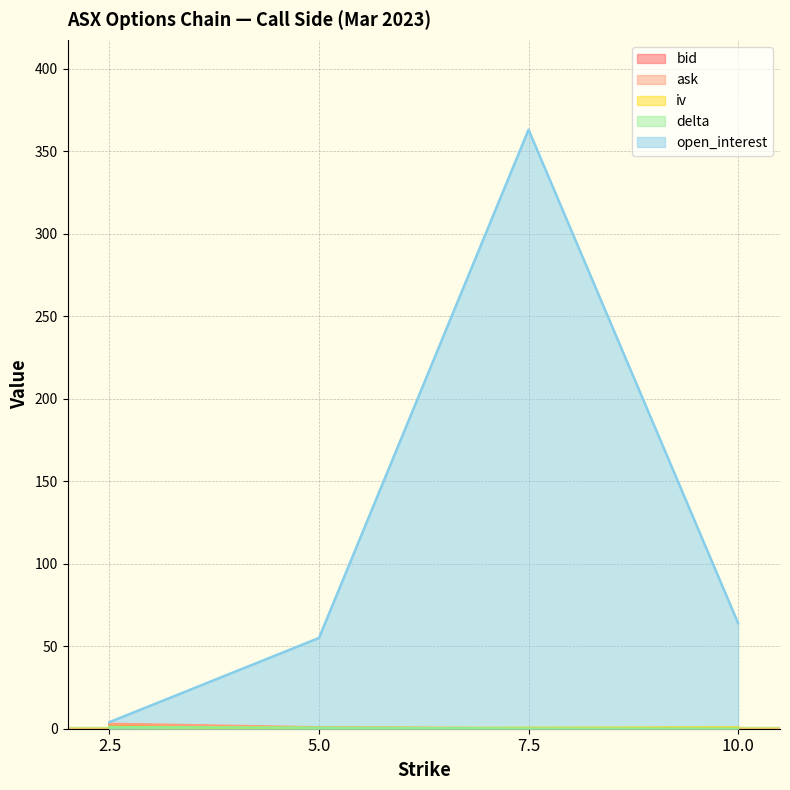

At which category does the chart reach its minimum across all series?

10.0